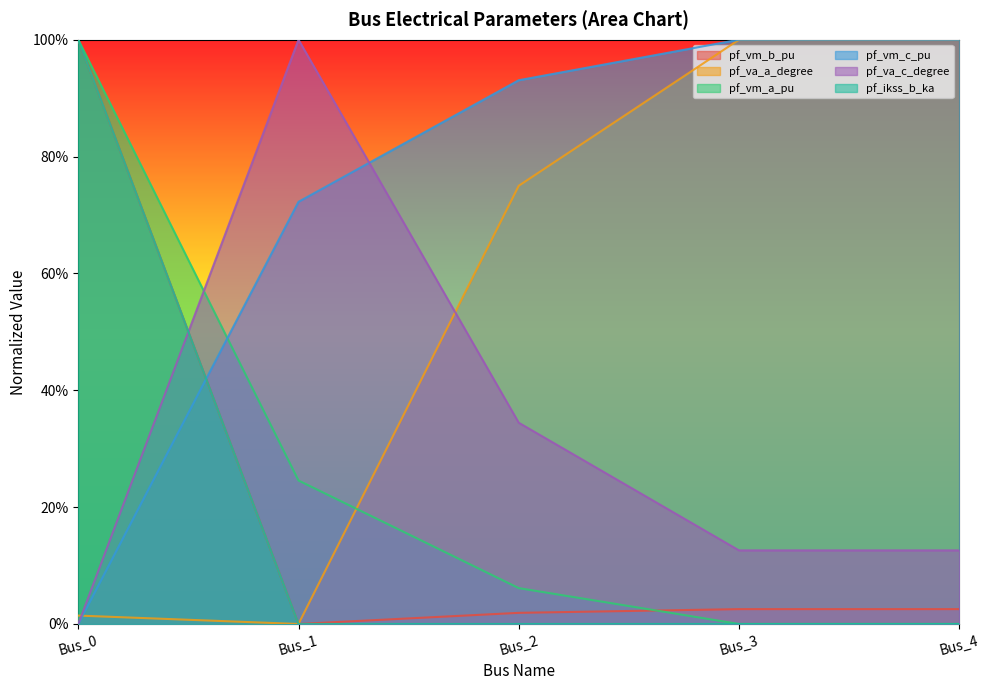

Reading left to right, transcribe all the data shown in this chart.

pf_vm_b_pu: Bus_0=1.0	Bus_1=0.0	Bus_2=0.0	Bus_3=0.0	Bus_4=0.0
pf_va_a_degree: Bus_0=0.0	Bus_1=0.0	Bus_2=0.7	Bus_3=1.0	Bus_4=1.0
pf_vm_a_pu: Bus_0=1.0	Bus_1=0.2	Bus_2=0.1	Bus_3=0.0	Bus_4=0.0
pf_vm_c_pu: Bus_0=0.0	Bus_1=0.7	Bus_2=0.9	Bus_3=1.0	Bus_4=1.0
pf_va_c_degree: Bus_0=0.0	Bus_1=1.0	Bus_2=0.3	Bus_3=0.1	Bus_4=0.1
pf_ikss_b_ka: Bus_0=1.0	Bus_1=0.0	Bus_2=0.0	Bus_3=0.0	Bus_4=0.0